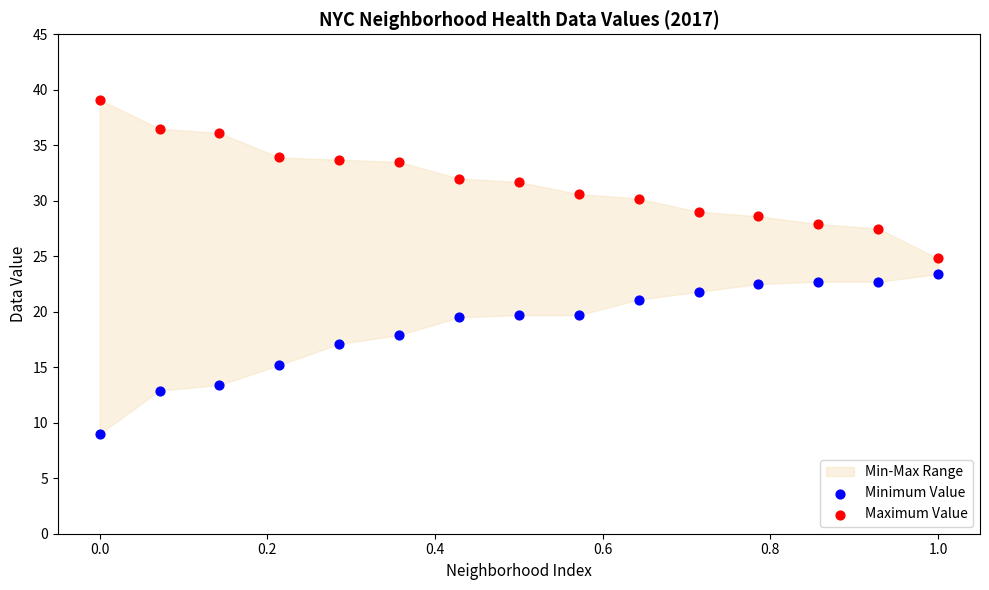

Across all data points, what is the range of X values (max minus min)?

1.0